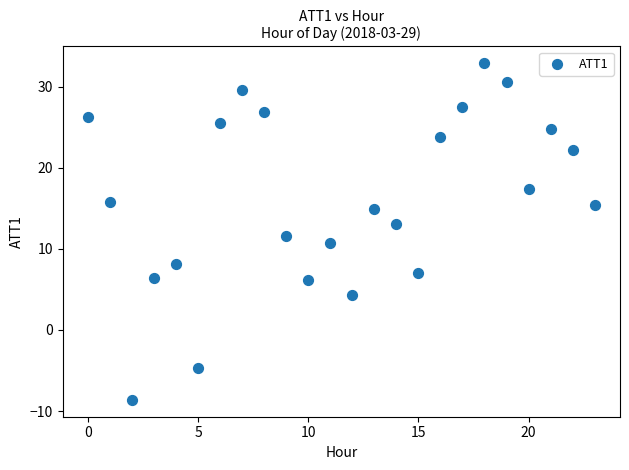

What is the range of Y values (max minus min)?

41.5